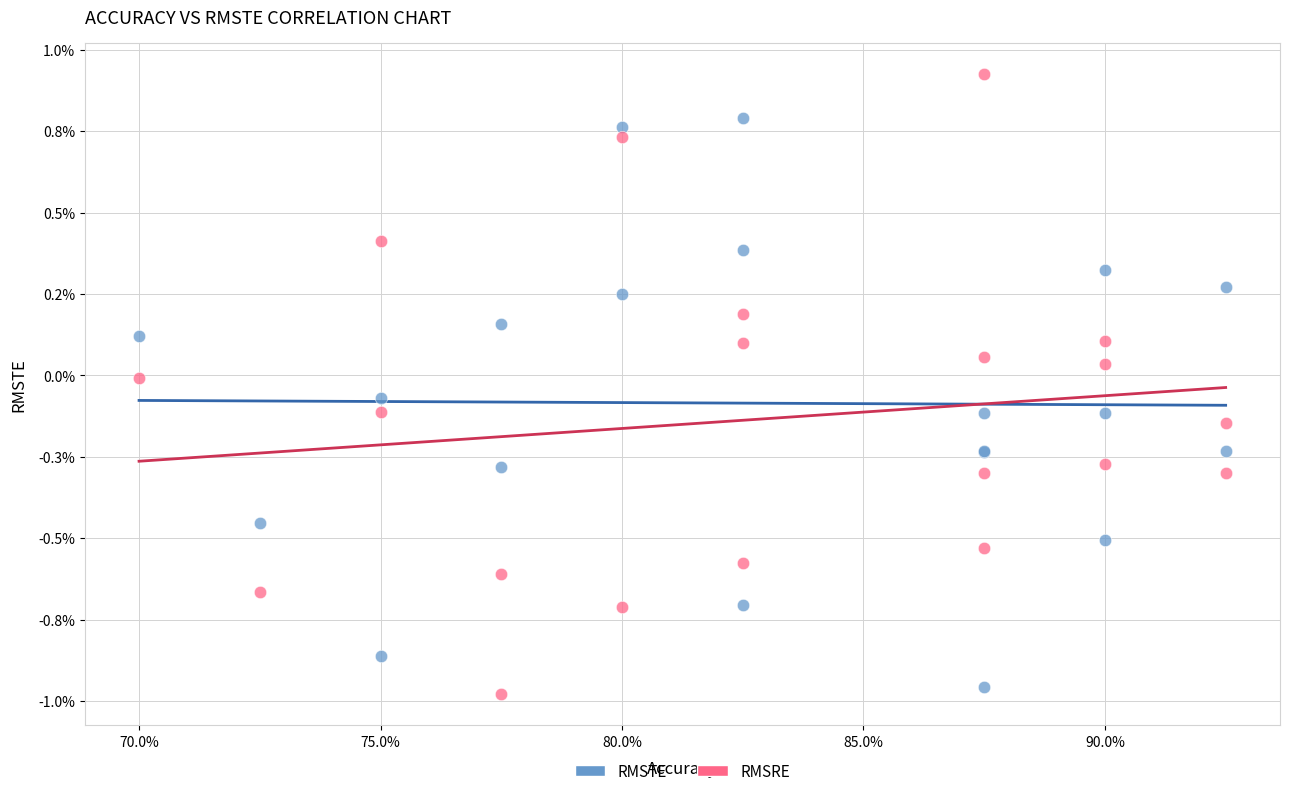

What are all the series names shown in the legend?

RMSTE, RMSRE